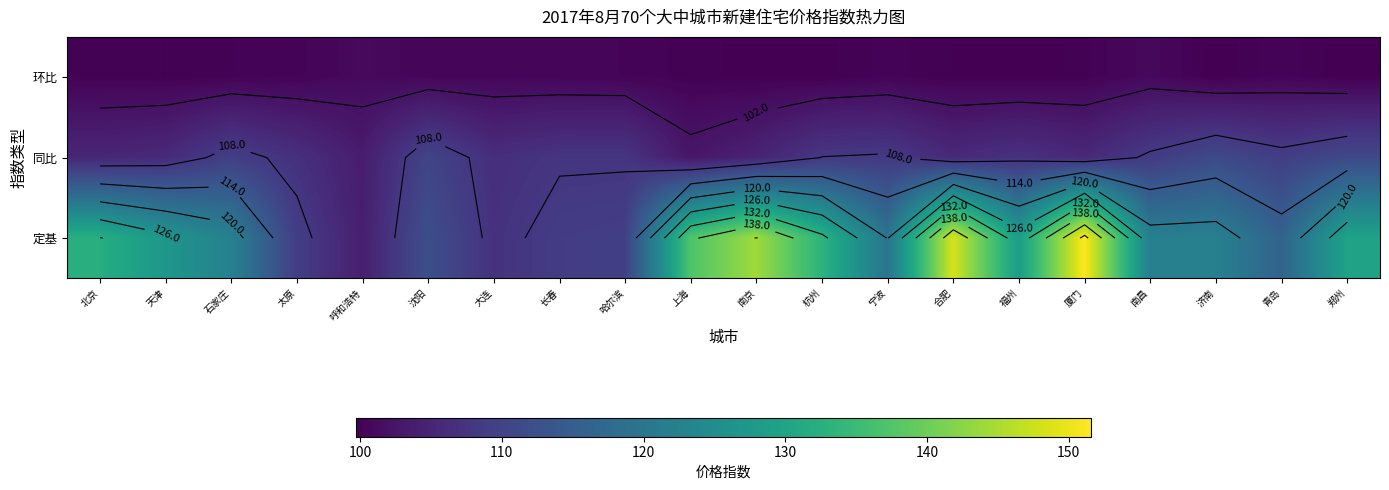

Which series has the largest total across all categories?

定基